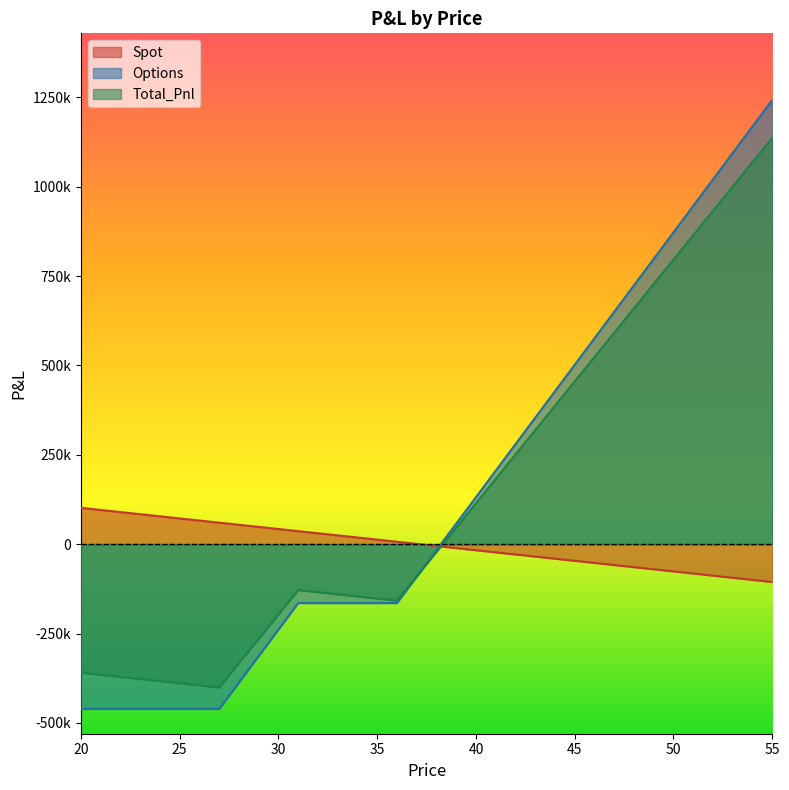

What is the average value of the Options series?

147976.8